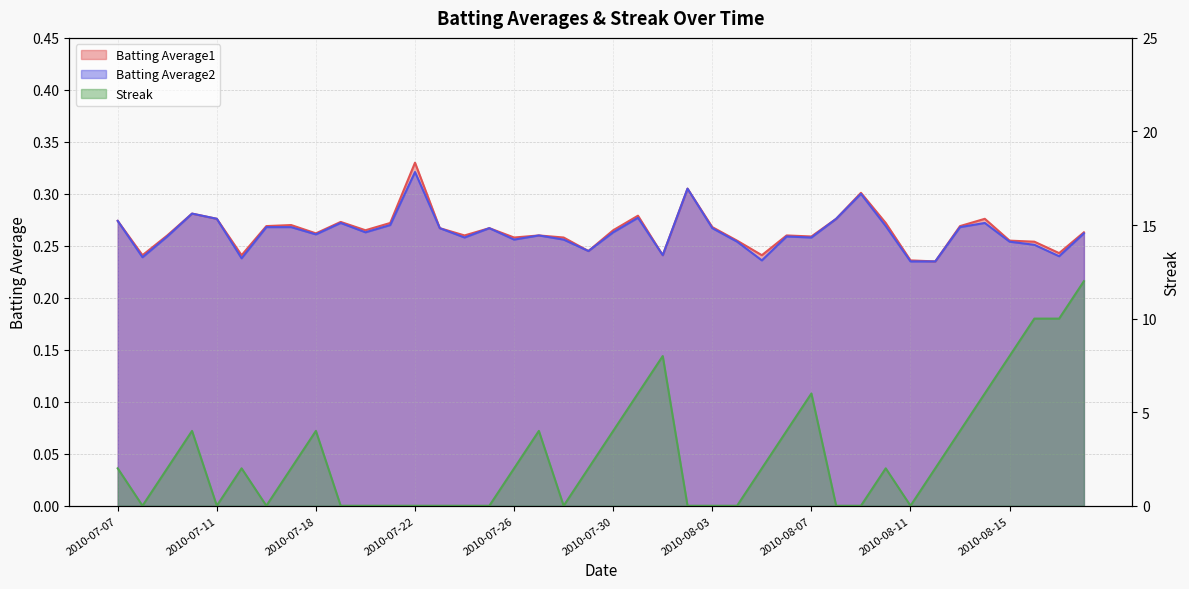

Reading left to right, what are all the values shown in this chart?

Batting Average1: 2010-07-07=0.3	2010-07-08=0.2	2010-07-09=0.3	2010-07-10=0.3	2010-07-11=0.3	2010-07-15=0.2	2010-07-16=0.3	2010-07-17=0.3	2010-07-18=0.3	2010-07-19=0.3	2010-07-20=0.3	2010-07-21=0.3	2010-07-22=0.3	2010-07-23=0.3	2010-07-24=0.3	2010-07-25=0.3	2010-07-26=0.3	2010-07-27=0.3	2010-07-28=0.3	2010-07-29=0.2	2010-07-30=0.3	2010-07-31=0.3	2010-08-01=0.2	2010-08-02=0.3	2010-08-03=0.3	2010-08-04=0.3	2010-08-05=0.2	2010-08-06=0.3	2010-08-07=0.3	2010-08-08=0.3	2010-08-09=0.3	2010-08-10=0.3	2010-08-11=0.2	2010-08-12=0.2	2010-08-13=0.3	2010-08-14=0.3	2010-08-15=0.3	2010-08-16=0.3	2010-08-17=0.2	2010-08-18=0.3
Batting Average2: 2010-07-07=0.3	2010-07-08=0.2	2010-07-09=0.3	2010-07-10=0.3	2010-07-11=0.3	2010-07-15=0.2	2010-07-16=0.3	2010-07-17=0.3	2010-07-18=0.3	2010-07-19=0.3	2010-07-20=0.3	2010-07-21=0.3	2010-07-22=0.3	2010-07-23=0.3	2010-07-24=0.3	2010-07-25=0.3	2010-07-26=0.3	2010-07-27=0.3	2010-07-28=0.3	2010-07-29=0.2	2010-07-30=0.3	2010-07-31=0.3	2010-08-01=0.2	2010-08-02=0.3	2010-08-03=0.3	2010-08-04=0.3	2010-08-05=0.2	2010-08-06=0.3	2010-08-07=0.3	2010-08-08=0.3	2010-08-09=0.3	2010-08-10=0.3	2010-08-11=0.2	2010-08-12=0.2	2010-08-13=0.3	2010-08-14=0.3	2010-08-15=0.3	2010-08-16=0.3	2010-08-17=0.2	2010-08-18=0.3
Streak: 2010-07-07=2.0	2010-07-08=0.0	2010-07-09=2.0	2010-07-10=4.0	2010-07-11=0.0	2010-07-15=2.0	2010-07-16=0.0	2010-07-17=2.0	2010-07-18=4.0	2010-07-19=0.0	2010-07-20=0.0	2010-07-21=0.0	2010-07-22=0.0	2010-07-23=0.0	2010-07-24=0.0	2010-07-25=0.0	2010-07-26=2.0	2010-07-27=4.0	2010-07-28=0.0	2010-07-29=2.0	2010-07-30=4.0	2010-07-31=6.0	2010-08-01=8.0	2010-08-02=0.0	2010-08-03=0.0	2010-08-04=0.0	2010-08-05=2.0	2010-08-06=4.0	2010-08-07=6.0	2010-08-08=0.0	2010-08-09=0.0	2010-08-10=2.0	2010-08-11=0.0	2010-08-12=2.0	2010-08-13=4.0	2010-08-14=6.0	2010-08-15=8.0	2010-08-16=10.0	2010-08-17=10.0	2010-08-18=12.0